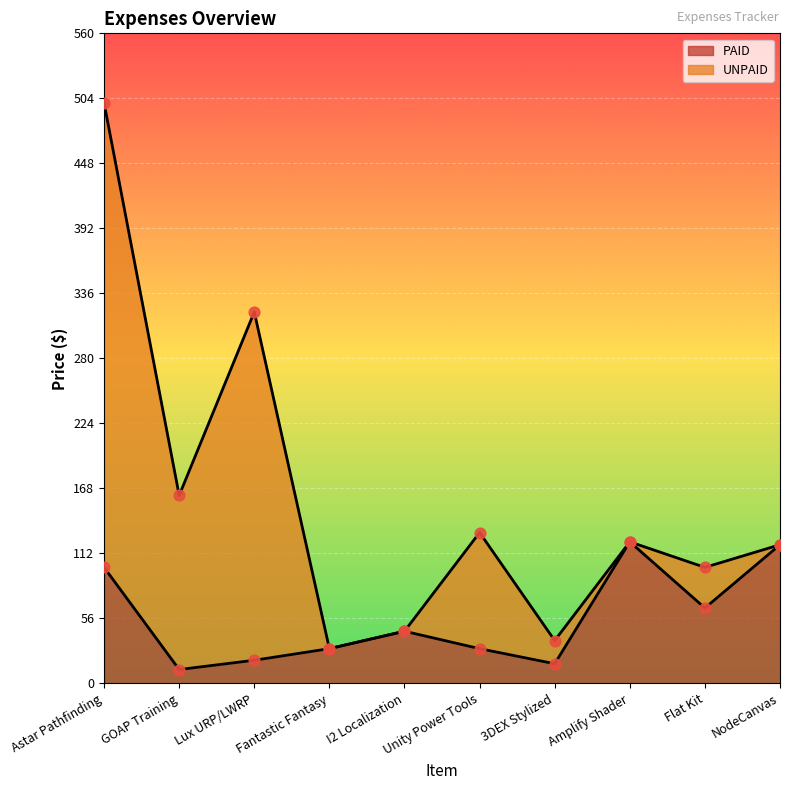

What is the change in value from GOAP Training to Unity Power Tools?

+18.0